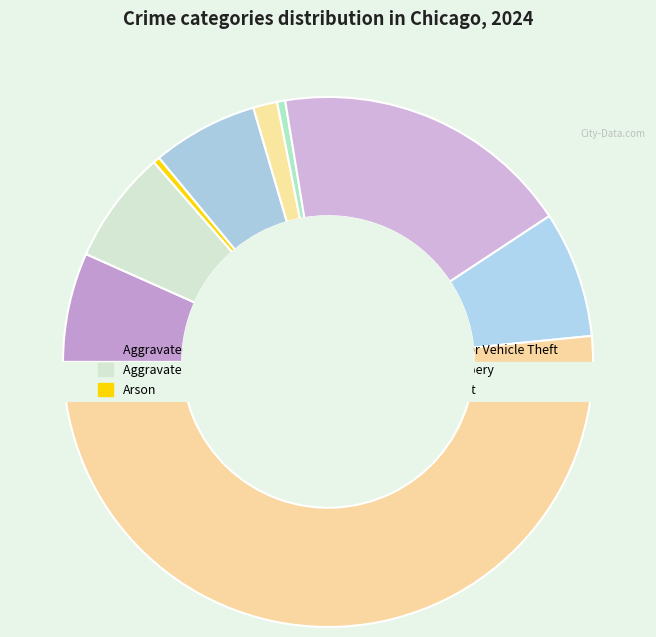

Count the number of slices in the pie.

9